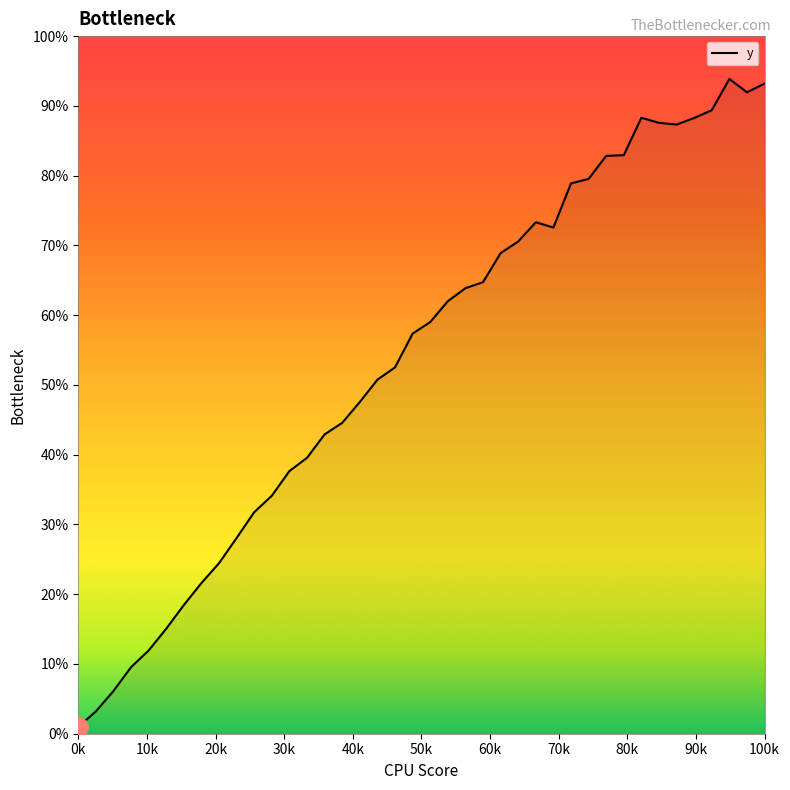

What is the difference between the maximum and minimum values?

92.9